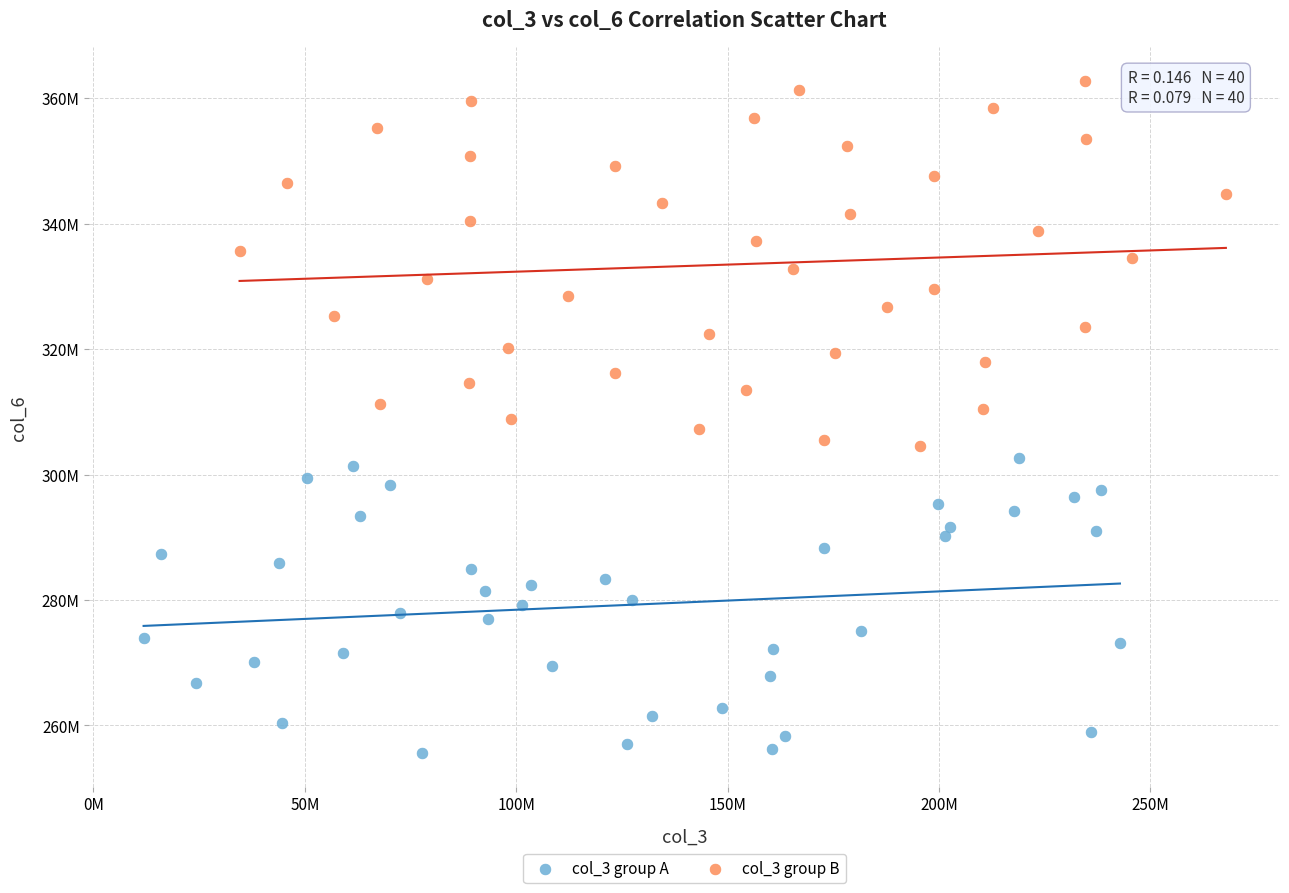

Which series has the largest Y range (max minus min)?

col_3 group B